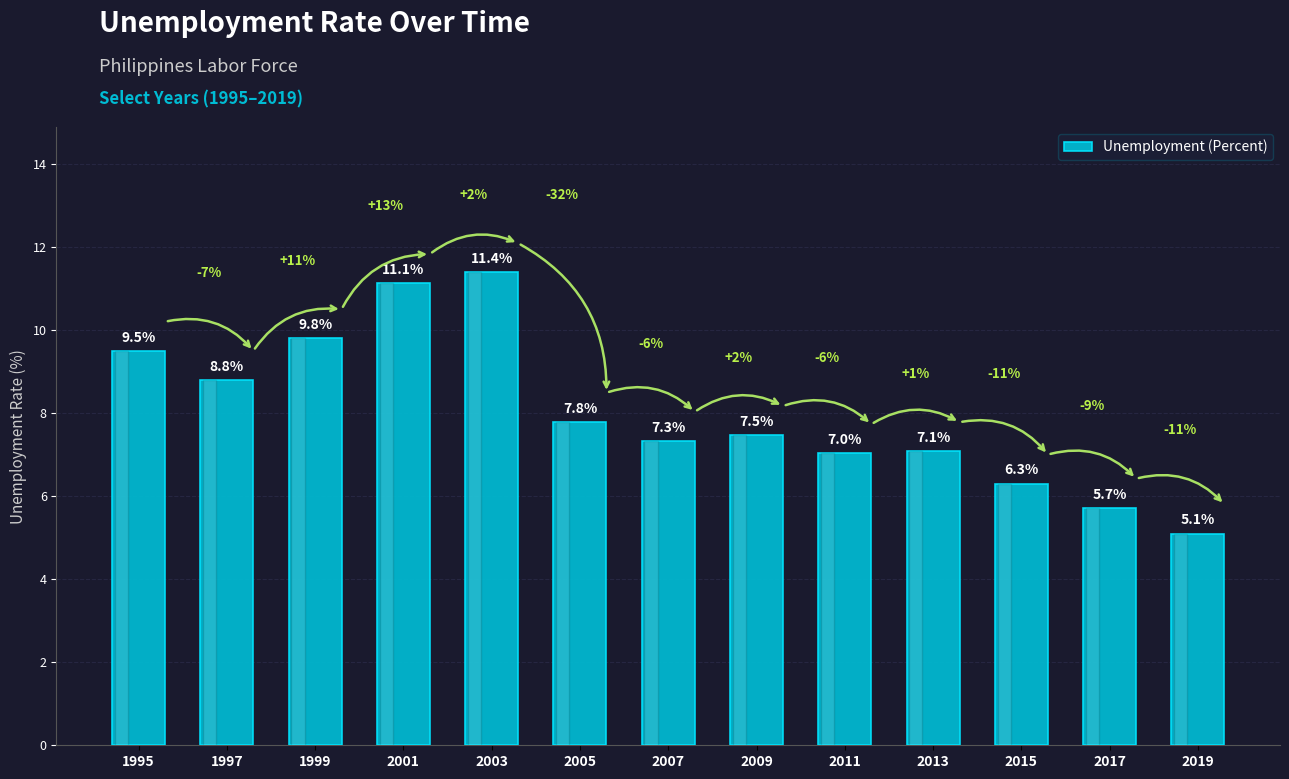

What is the minimum value shown in the chart?

5.1